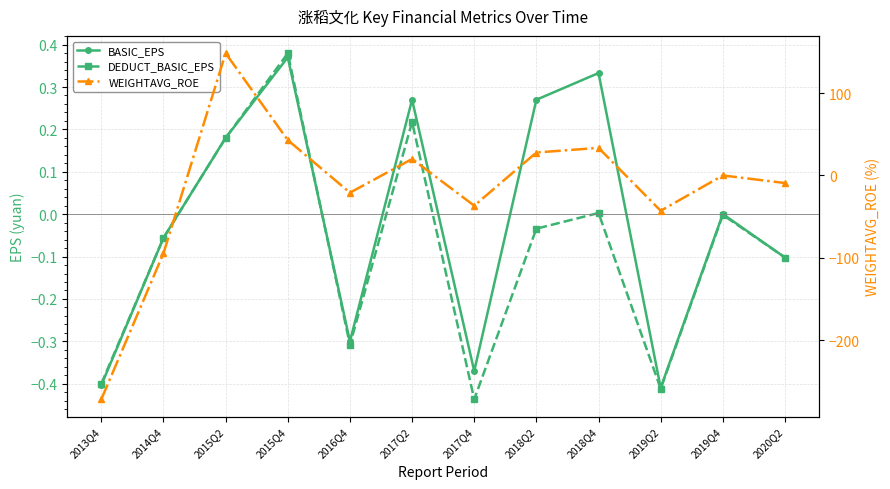

True or false: DEDUCT_BASIC_EPS has a value of -0.7 at 2017Q4.

False